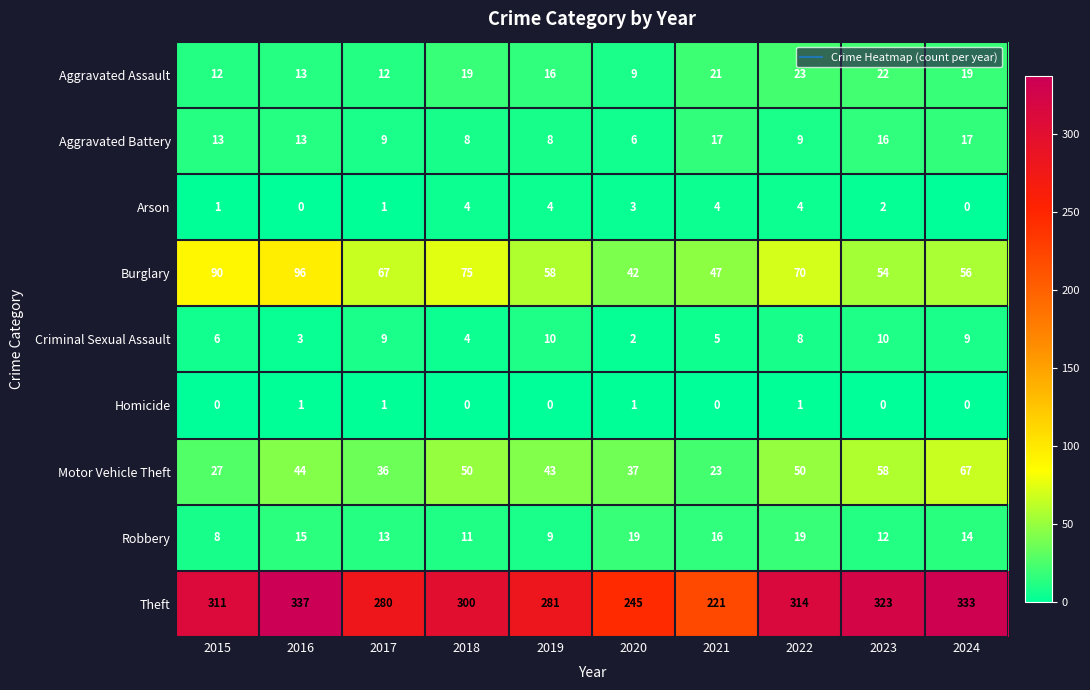

Between 2017 and 2022, which series saw the biggest shift?

Theft